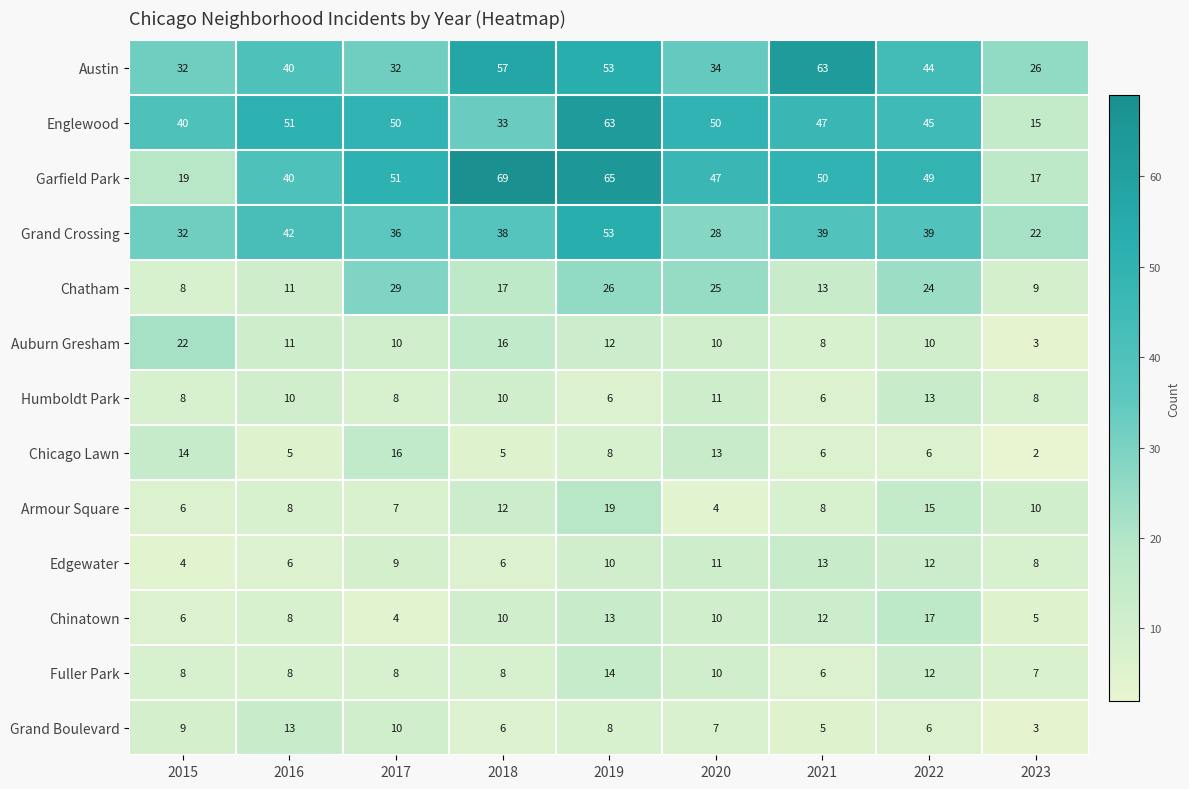

What is the difference between the second highest and minimum values in the Grand Boulevard series?

7